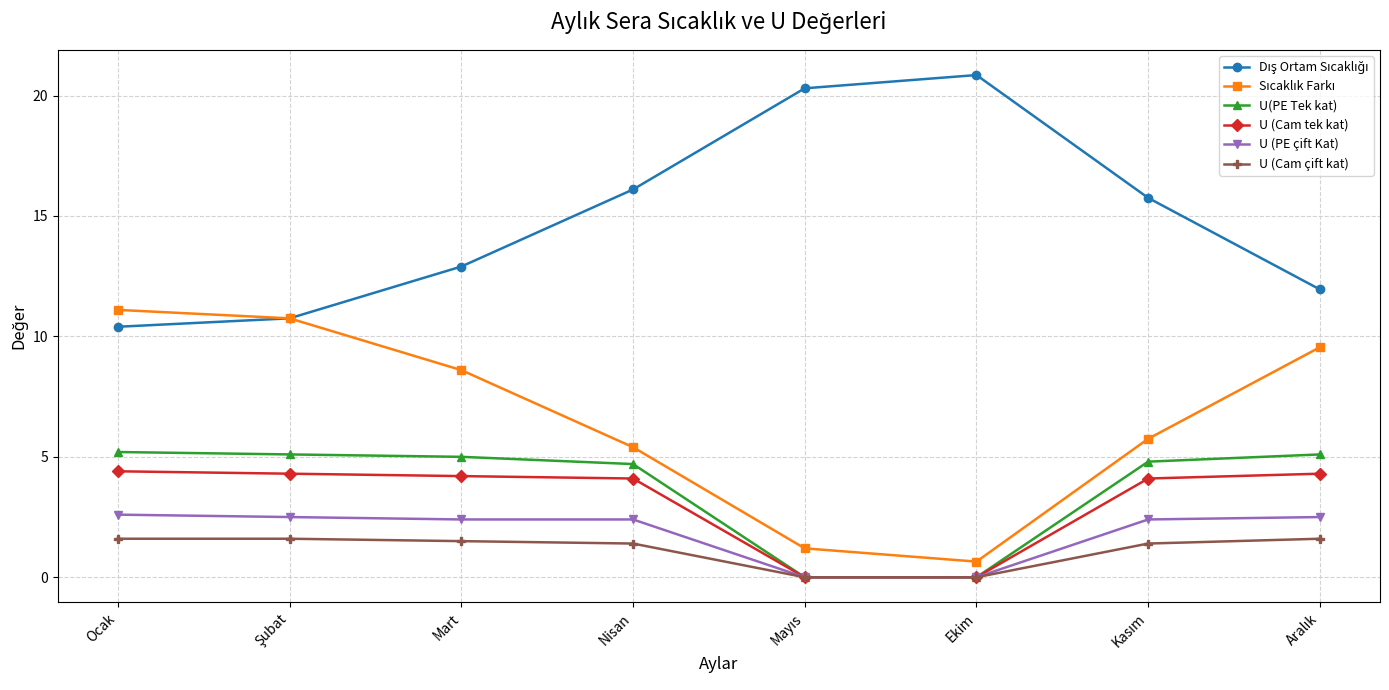

How many categories are shown in the chart?

8